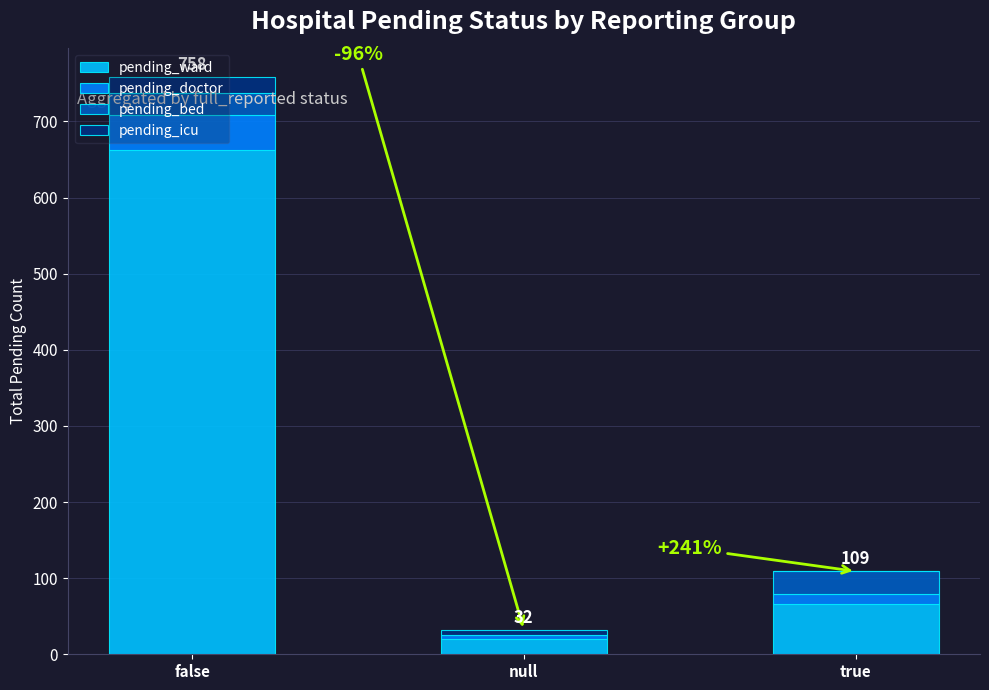

True or false: pending_ward has a value of 662 at false.

True